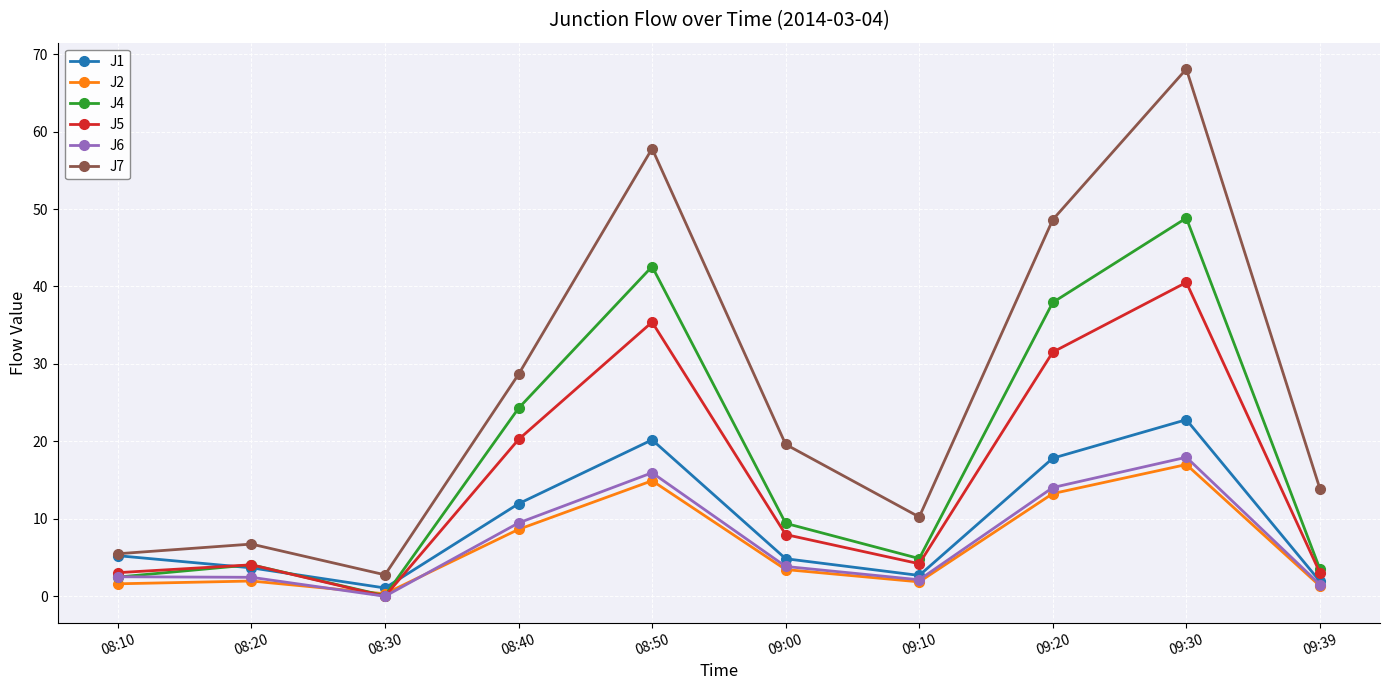

What position from the left is 08:20?

2